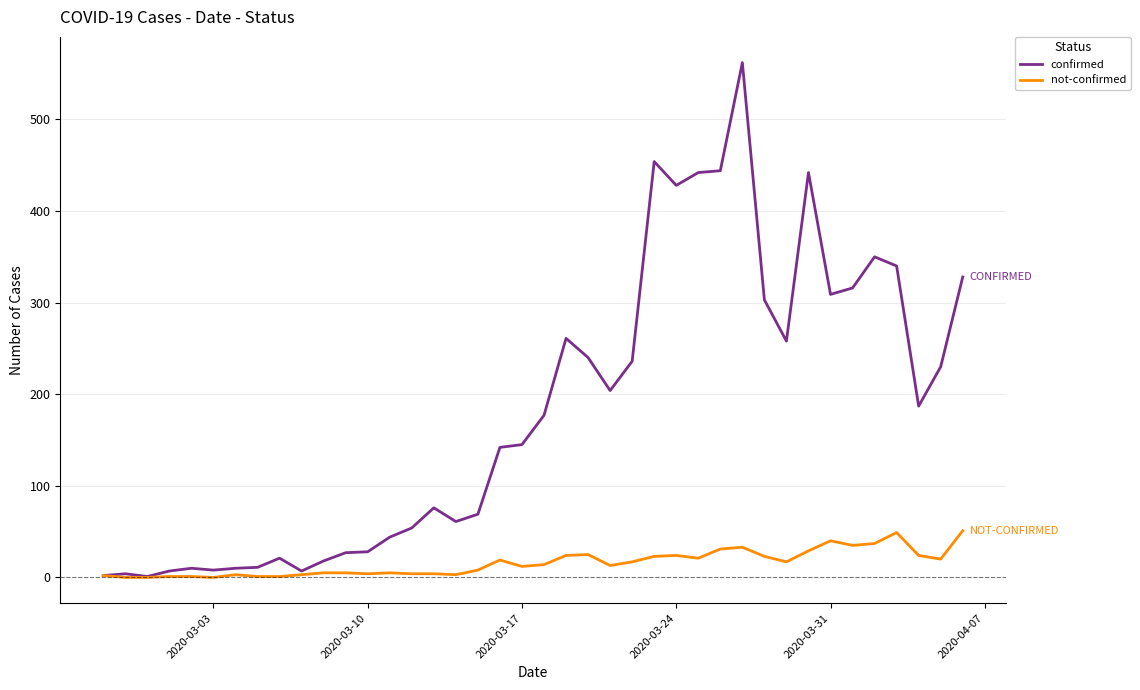

Which series has the largest total across all categories?

confirmed